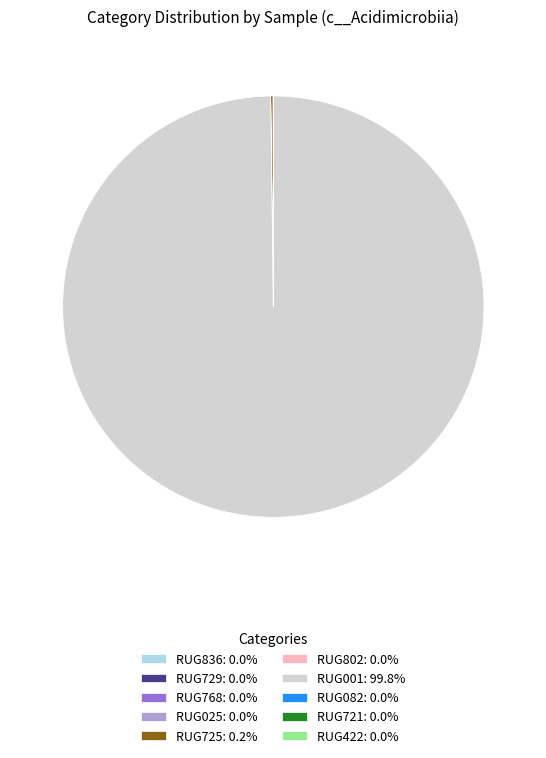

Does RUG001: 99.8% account for over 50% of the chart?

Yes